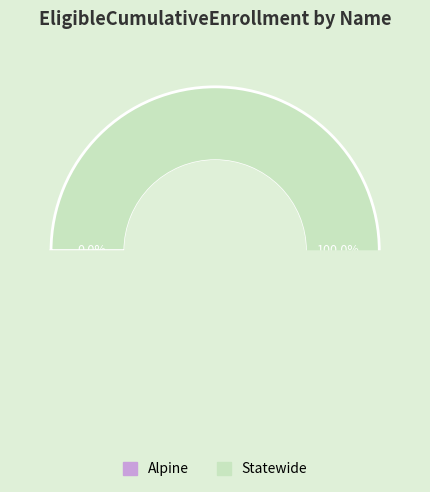

To the nearest percent, what is the difference between the largest and smallest slice percentages?

100%